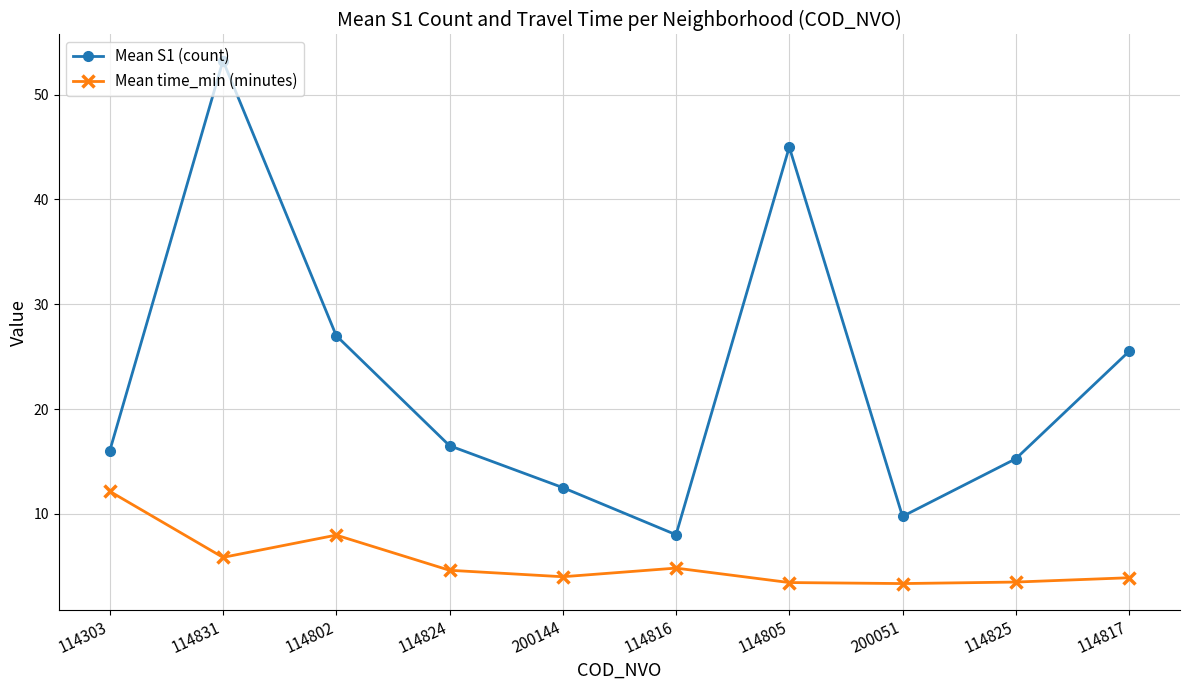

What is the value of the Mean time_min (minutes) point at the 8th from the left?

3.3